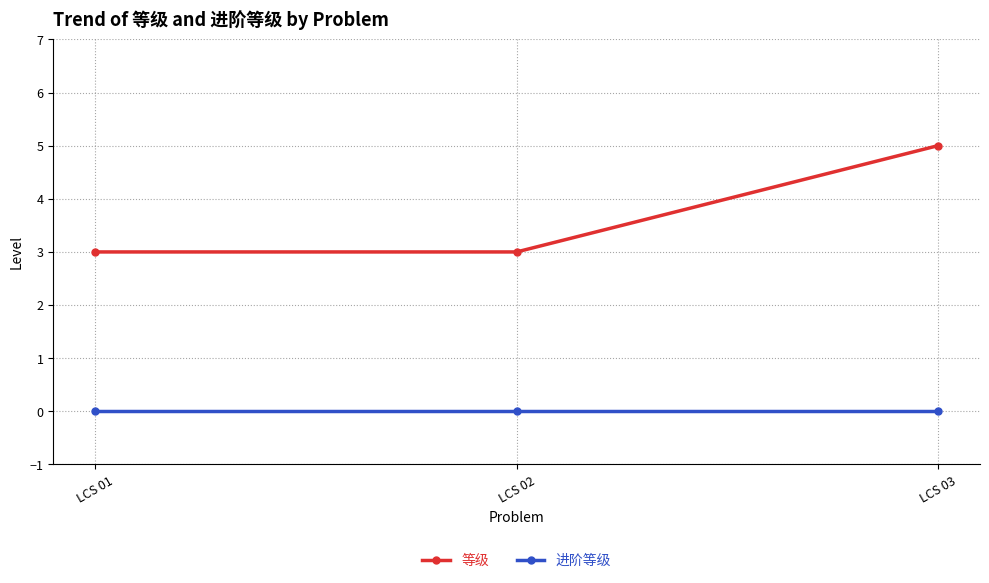

Is this an area chart (filled region under the line)?

No